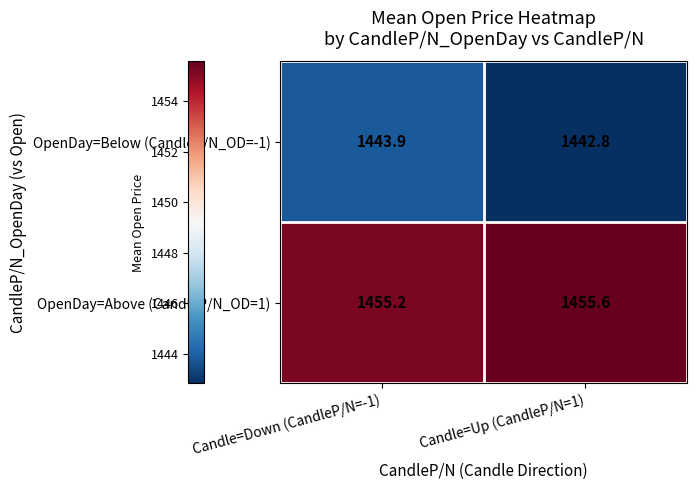

Which series has the largest range (max minus min)?

OpenDay=Below (CandleP/N_OD=-1)